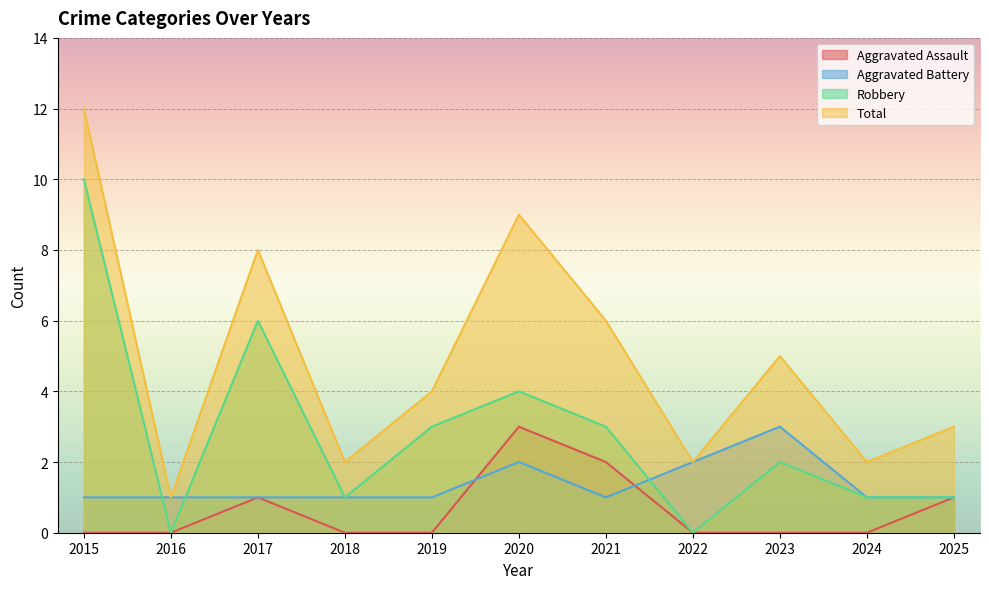

At which category is the sum across all series the highest?

2015